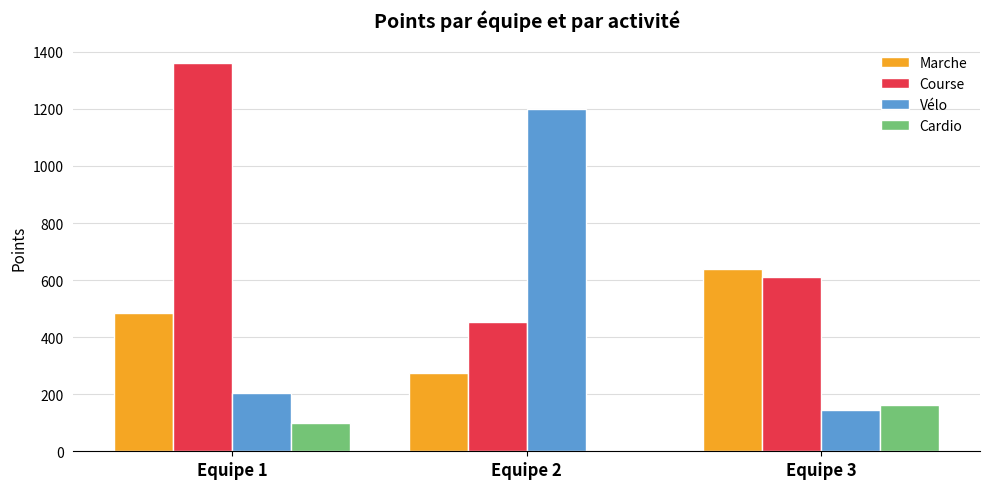

How many positive values does the Cardio series have?

2